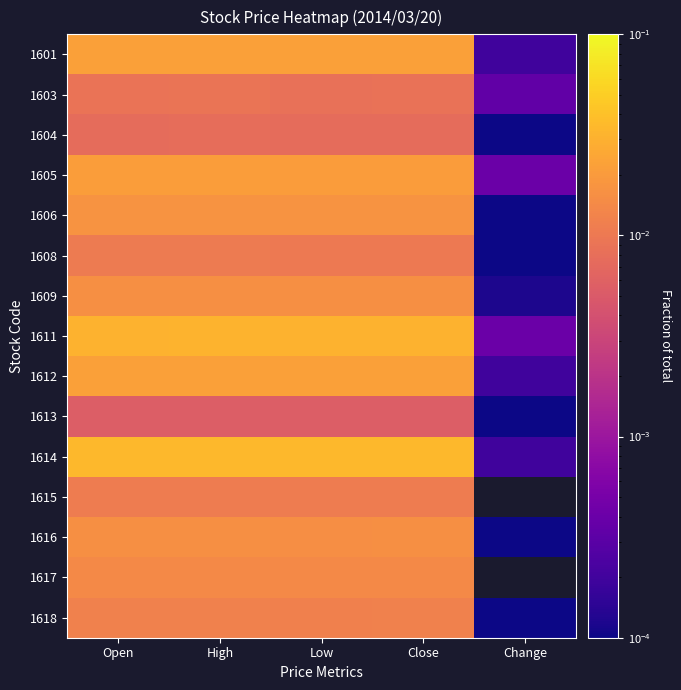

How many categories are shown in the chart?

5